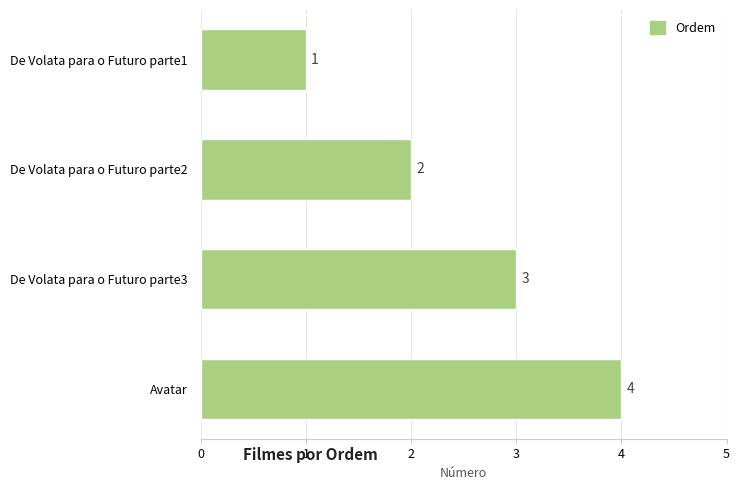

Rank the categories by value from lowest to highest.

De Volata para o Futuro parte1, De Volata para o Futuro parte2, De Volata para o Futuro parte3, Avatar